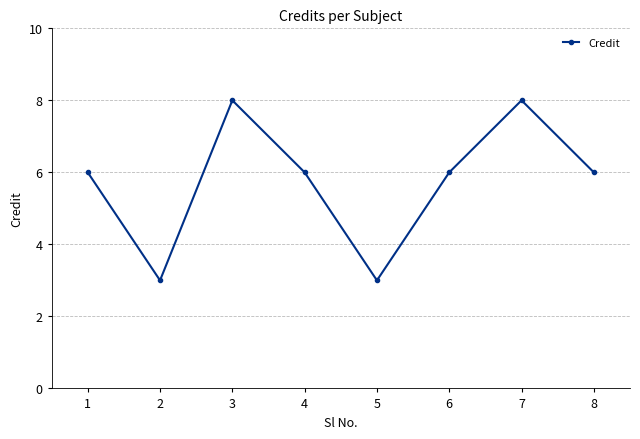

Reading left to right, extract all data points from this chart.

6	3	8	6	3	6	8	6